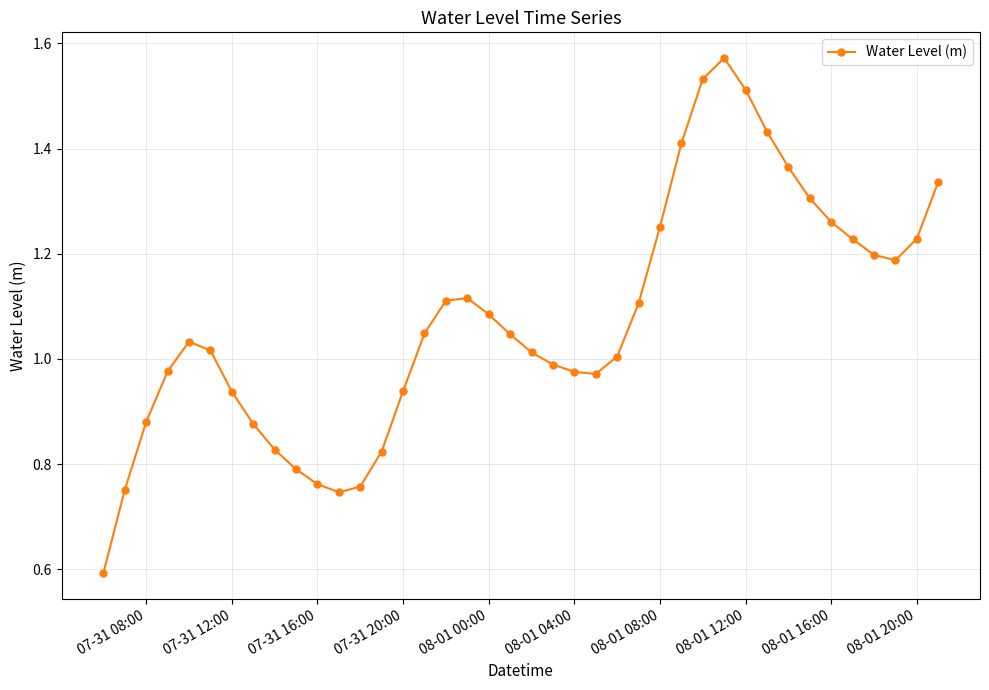

Count the number of values greater than 1.

24